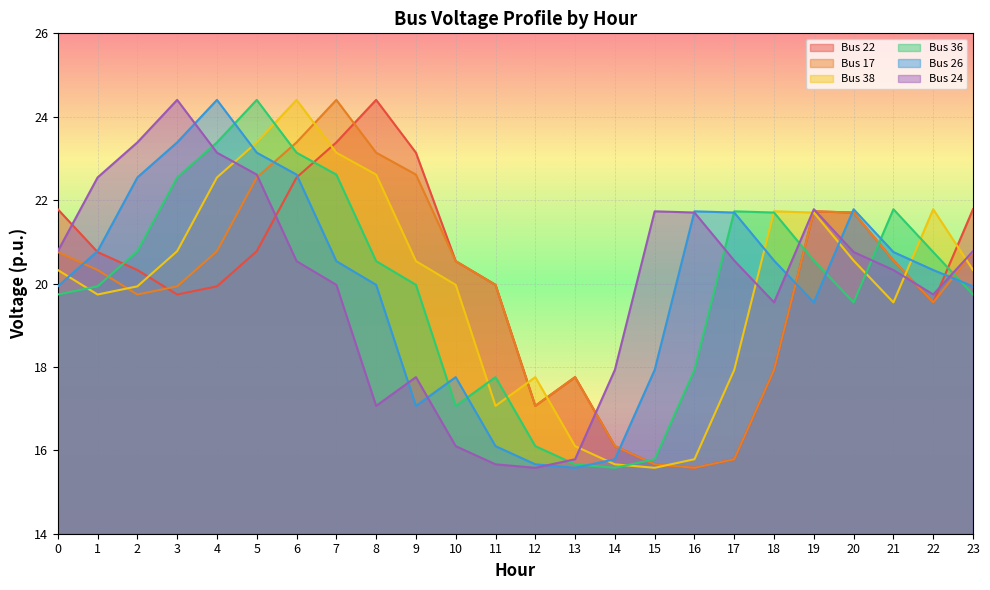

Where is the first local maximum for Bus 17?

7